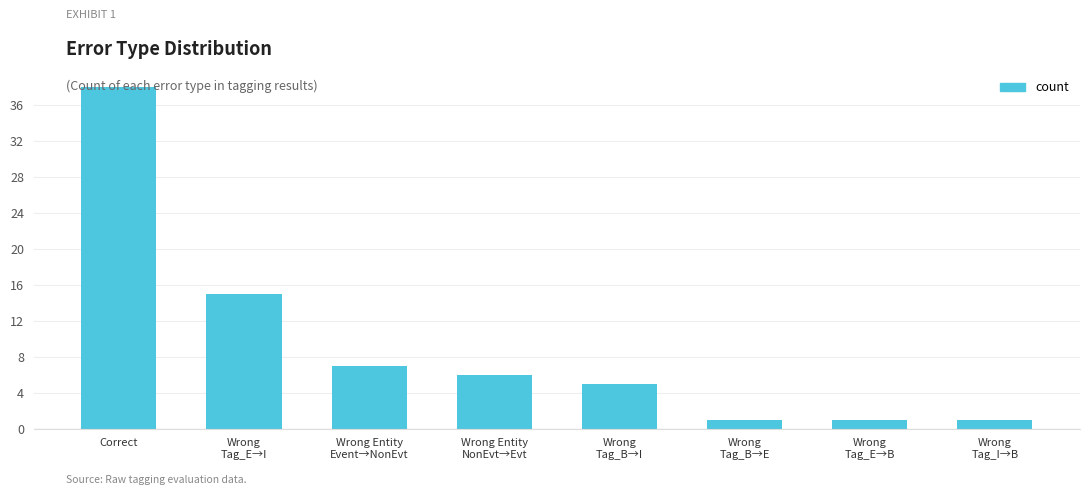

What is the label of the 8th bar from the left?

Wrong
Tag_I→B